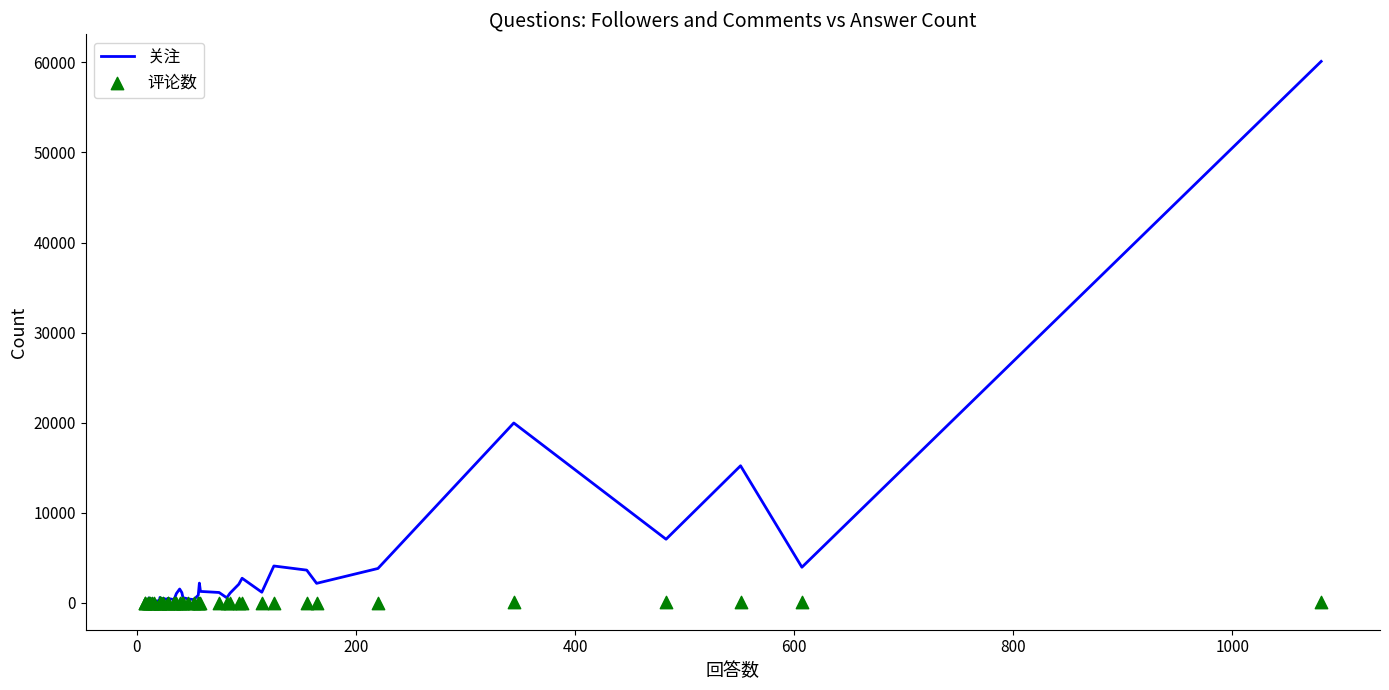

What are all the series names shown in the legend?

关注, 评论数